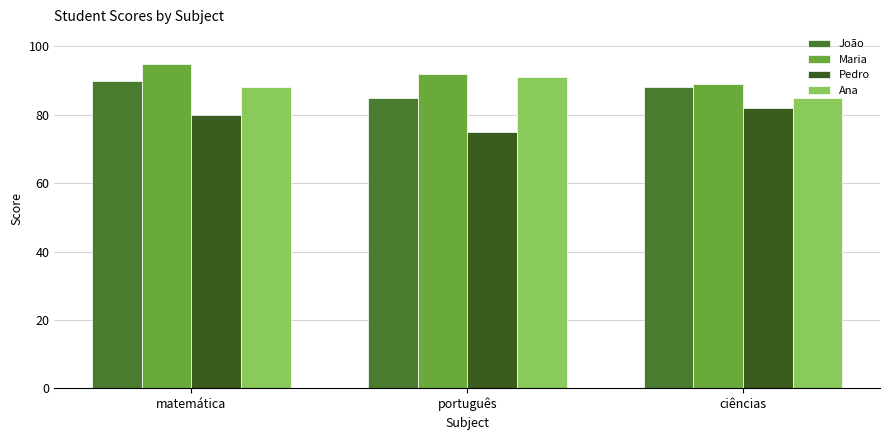

How many bars are there in total?

12